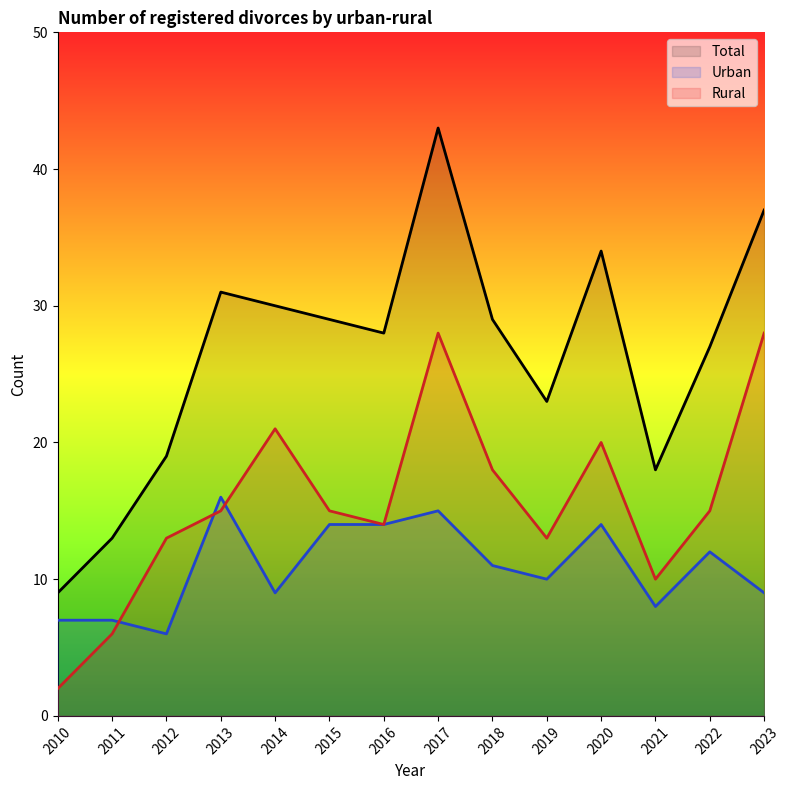

Rank the series by their average value, from lowest to highest.

Urban, Rural, Total